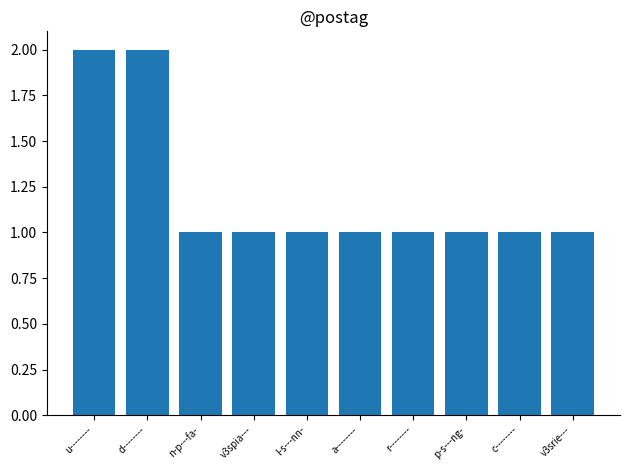

What value does the data have at v3srie---?

1